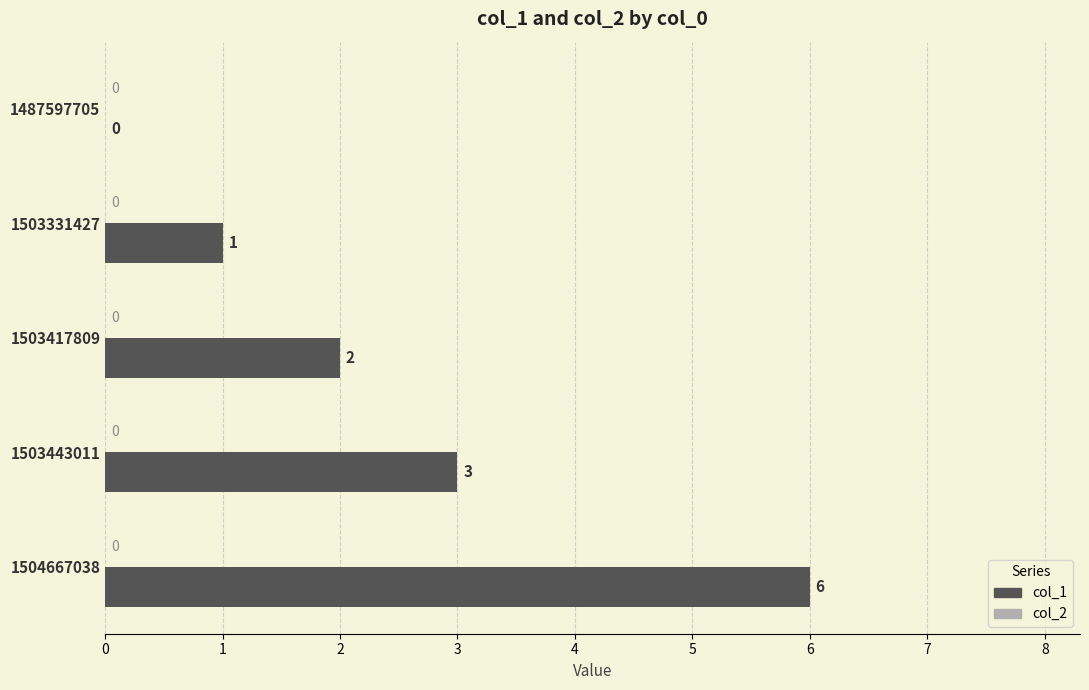

Reading bottom to top, what are all the values shown in this chart?

1504667038=6	1503443011=3	1503417809=2	1503331427=1	1487597705=0